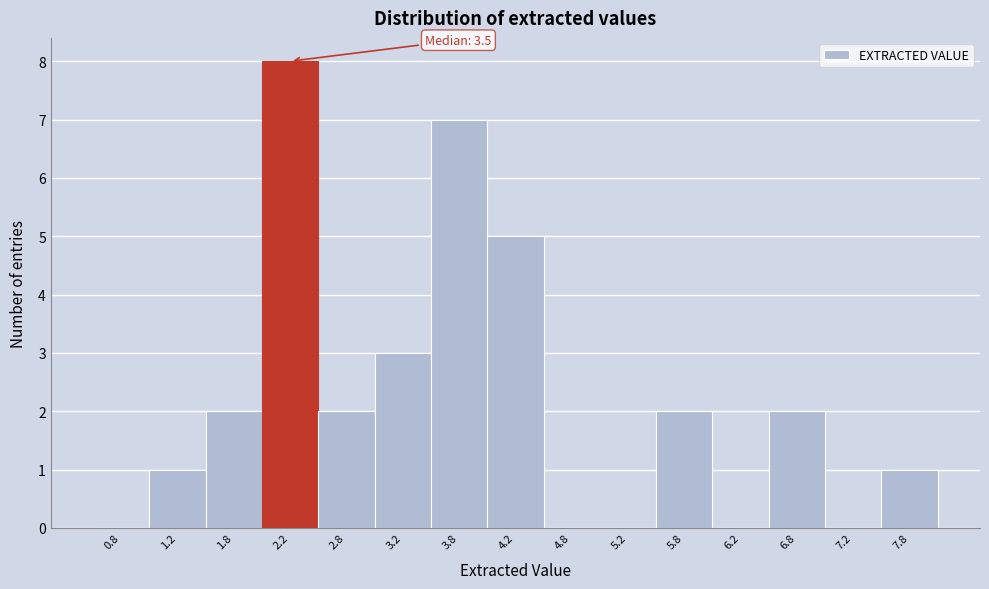

Which range on the x-axis has the tallest bar?

2.0 to 2.5